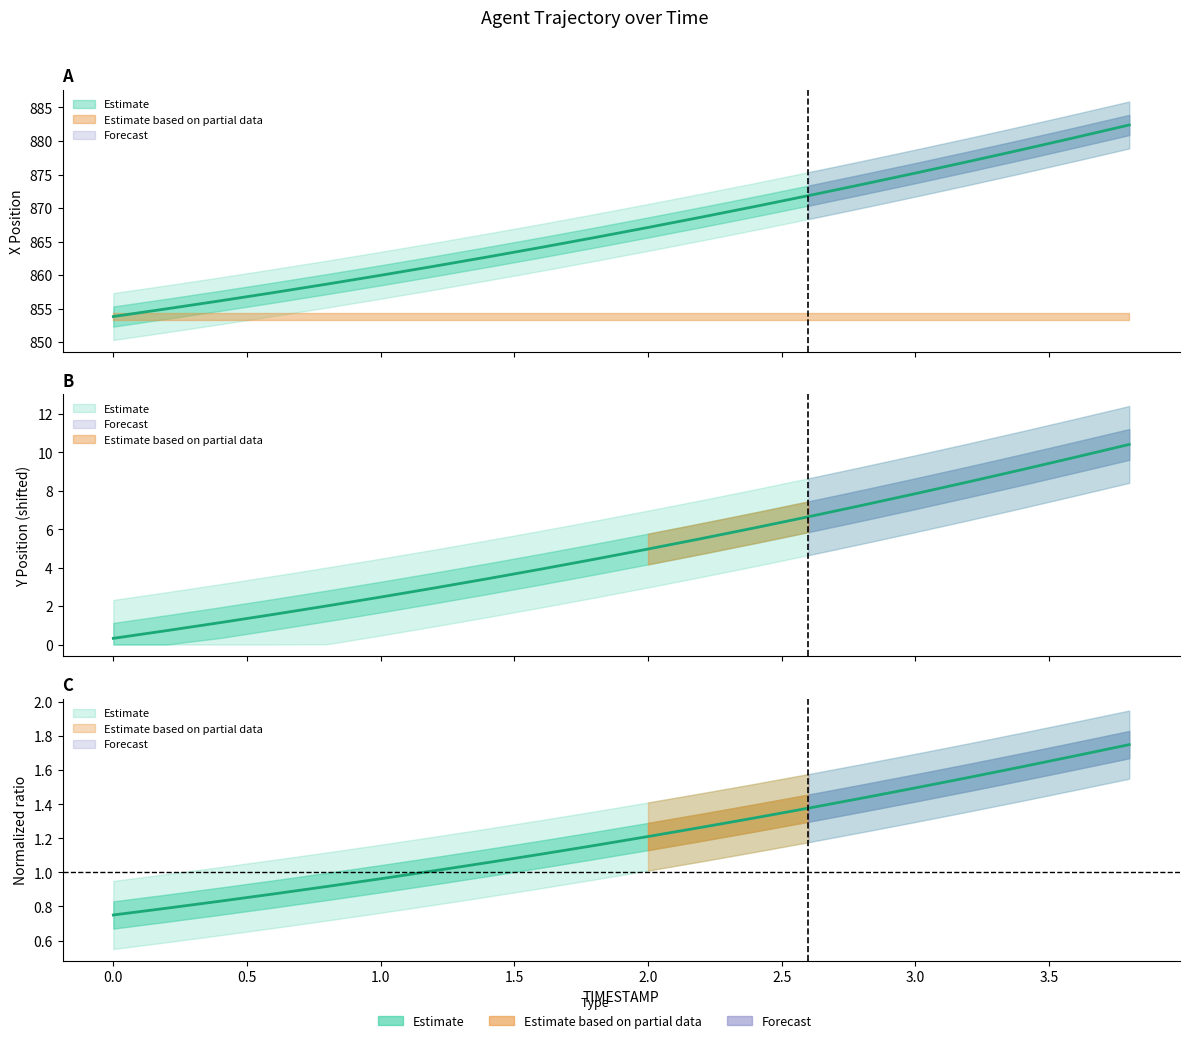

Which series has the largest total across all categories?

X